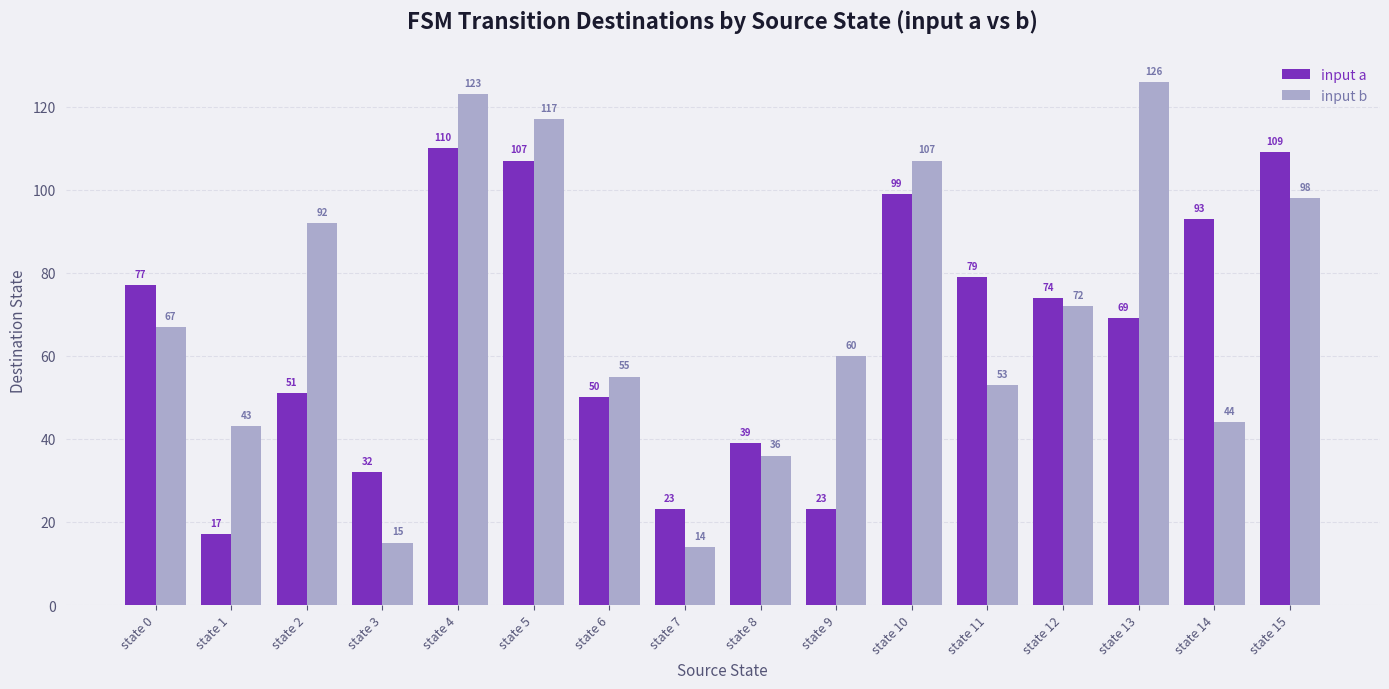

What are all the series names shown in the legend?

input a, input b